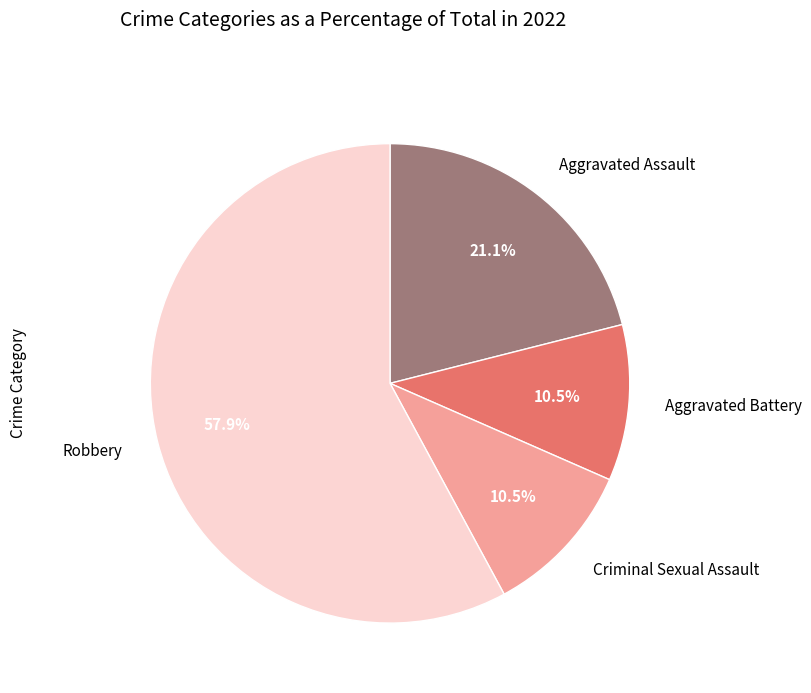

Is there a majority slice in this chart?

Yes